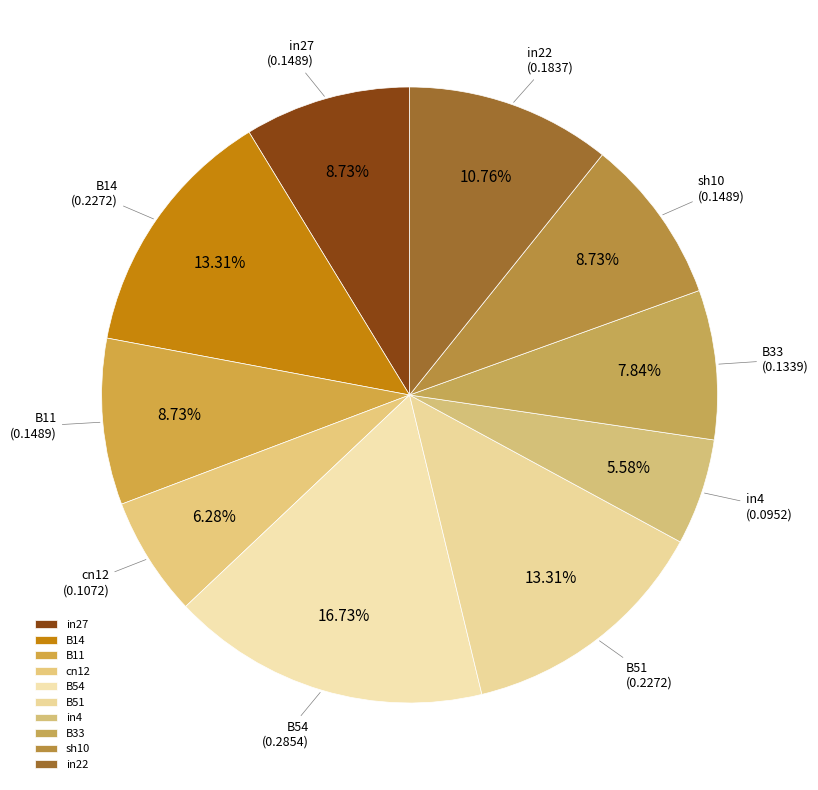

Which slice is the smallest?

in4